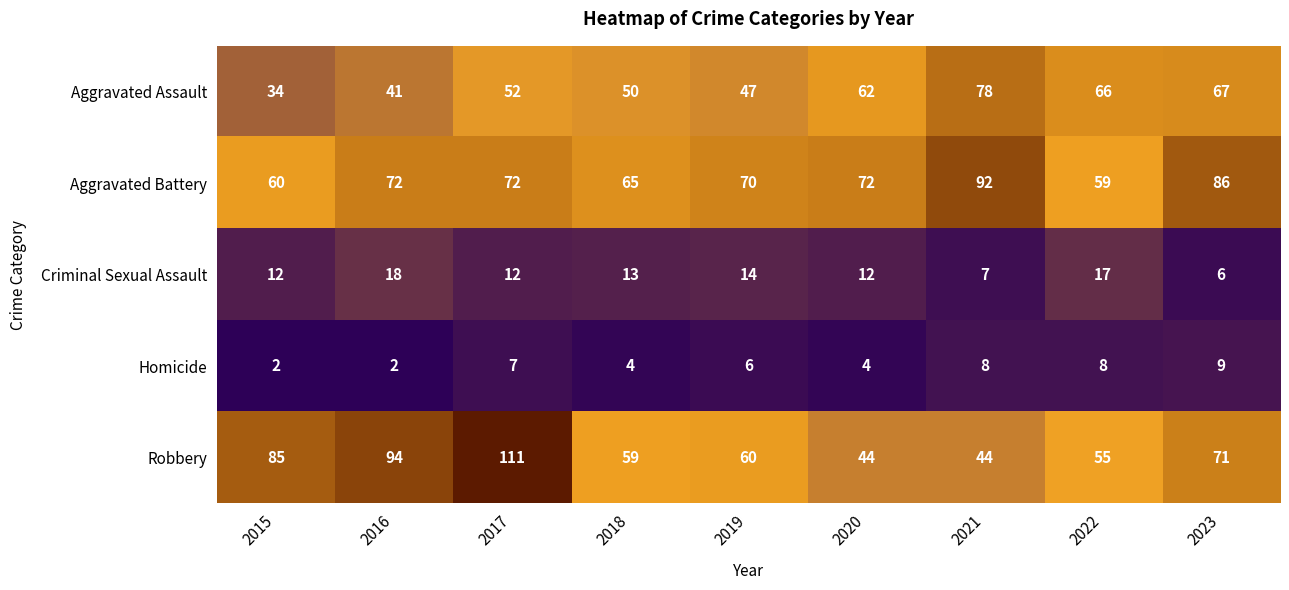

At which label is Robbery closest to 77?

2023